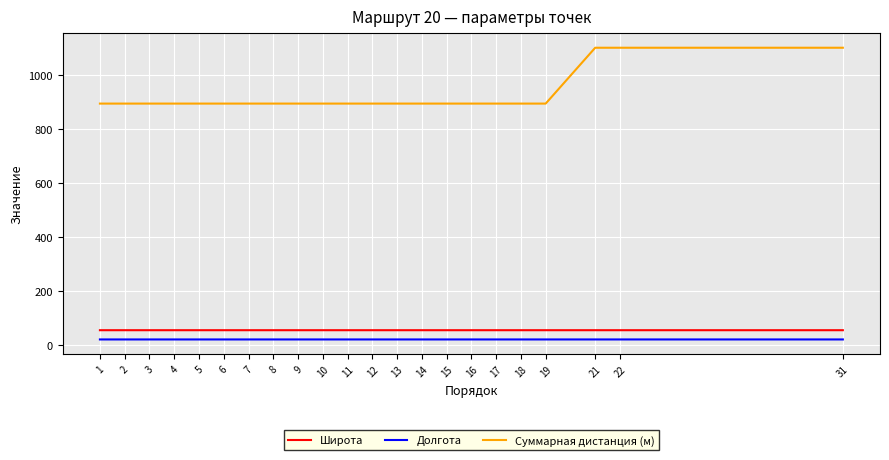

Which series has the largest range (max minus min)?

Суммарная дистанция (м)